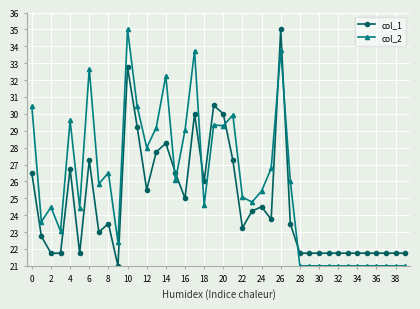

How many data points does each series have?

40